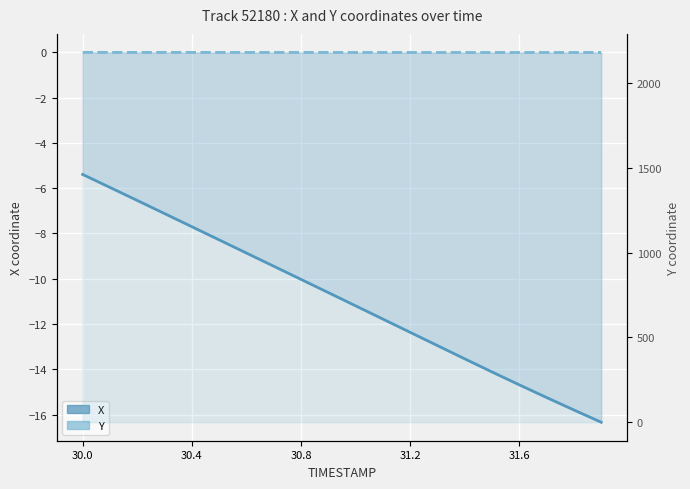

What is the lowest value of the Y series?

2179.1